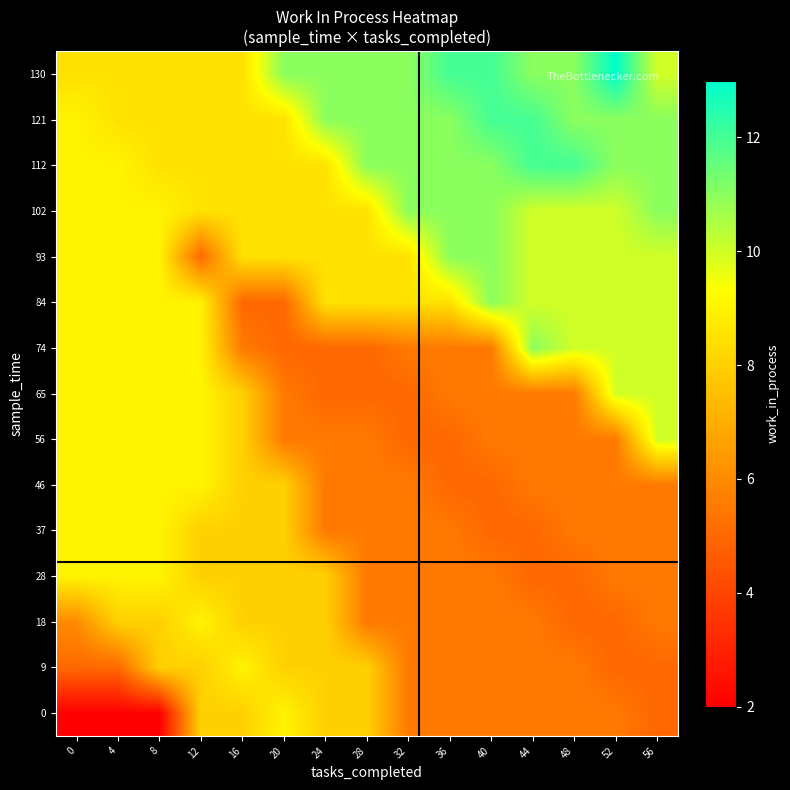

Count the number of data series in this chart.

15